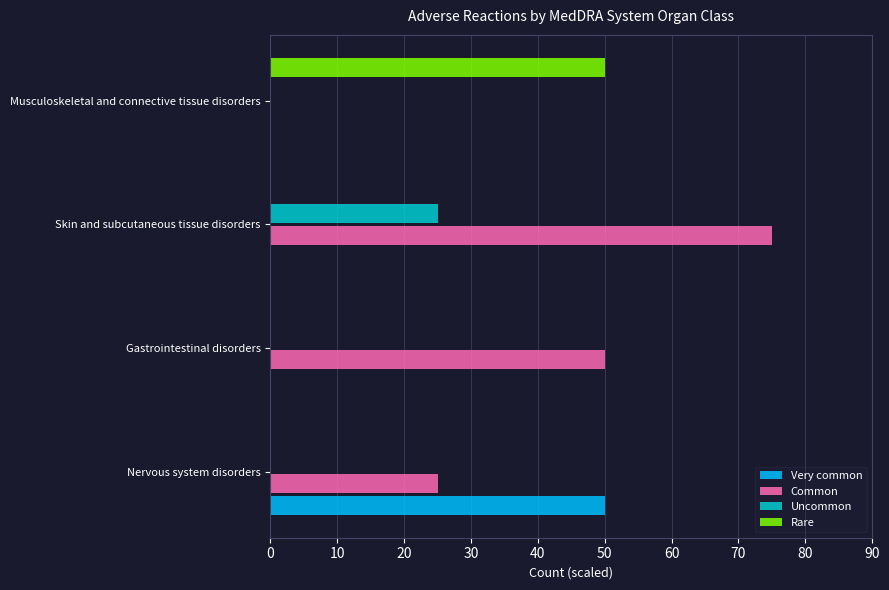

Which category has the highest value in the Common series?

Skin and subcutaneous tissue disorders